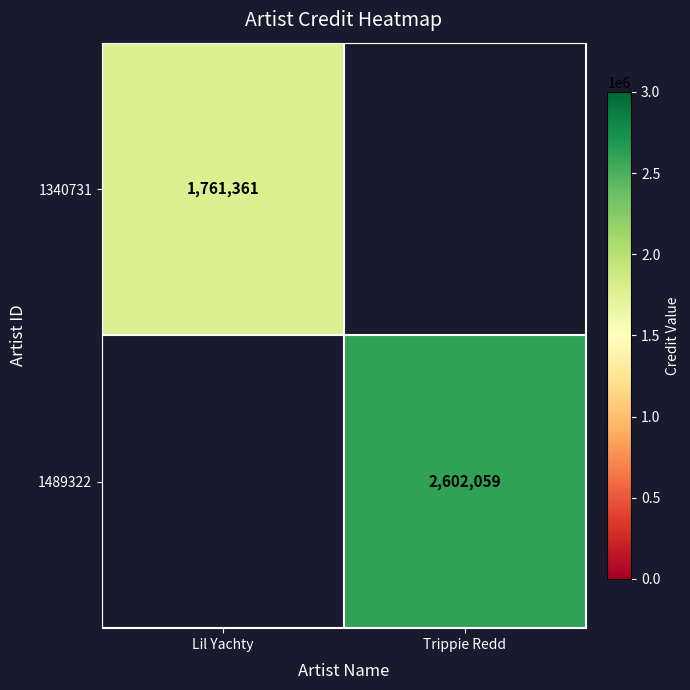

Which category has the highest value across all series?

Trippie Redd